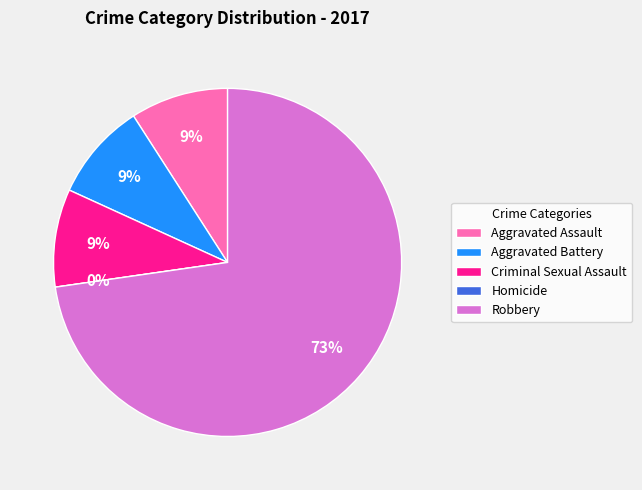

What is the majority slice?

Robbery